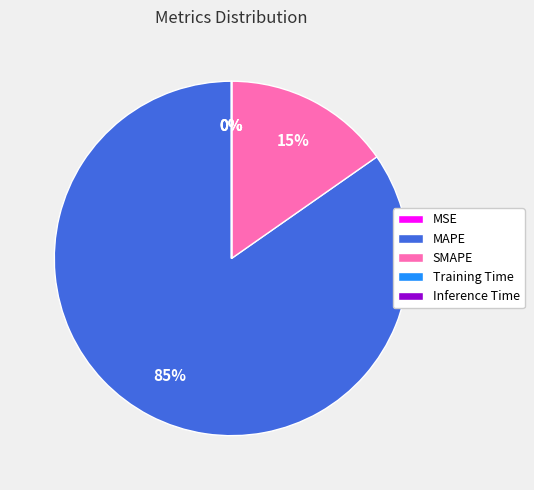

What is the largest slice in the pie chart?

MAPE